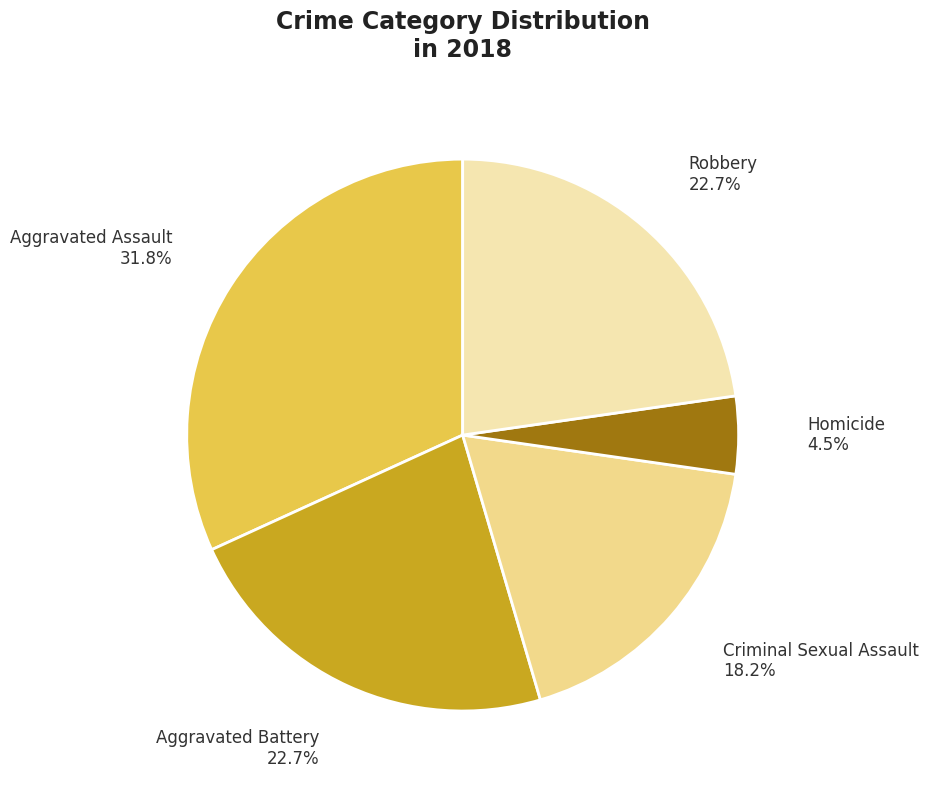

Combined, do Aggravated Assault and Aggravated Battery account for over 50%?

Yes